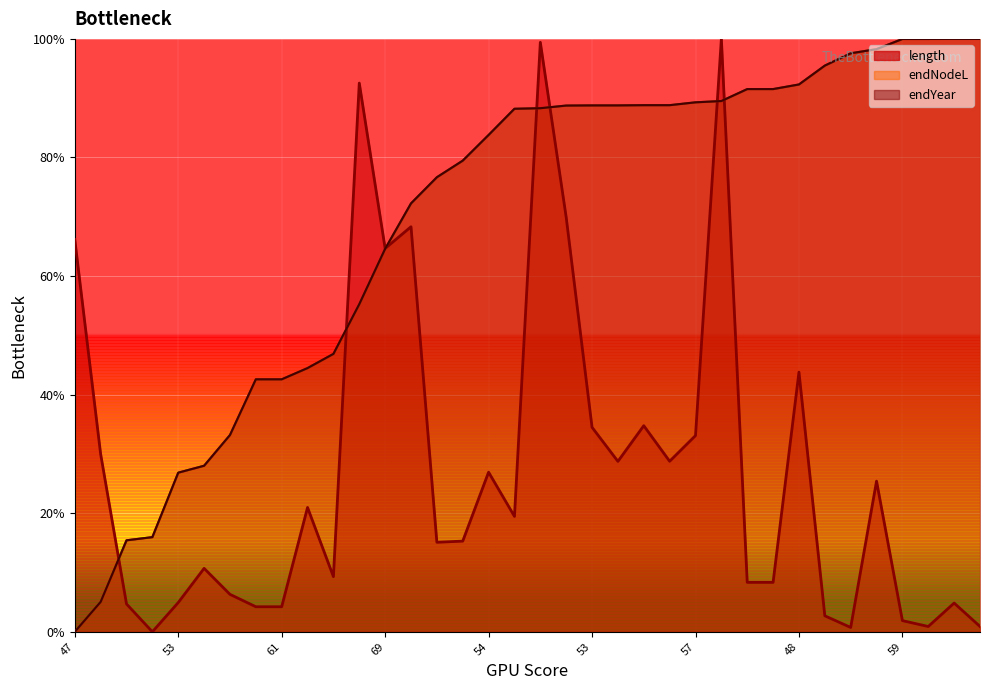

What is the average value of the endNodeL series?

69.4